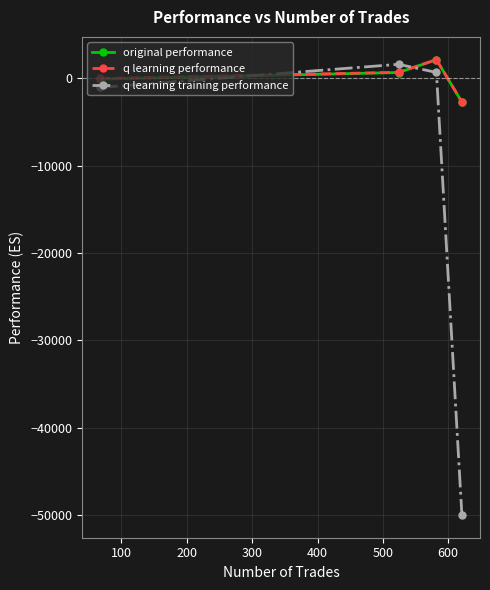

What is the minimum value shown in the chart?

-50000.0